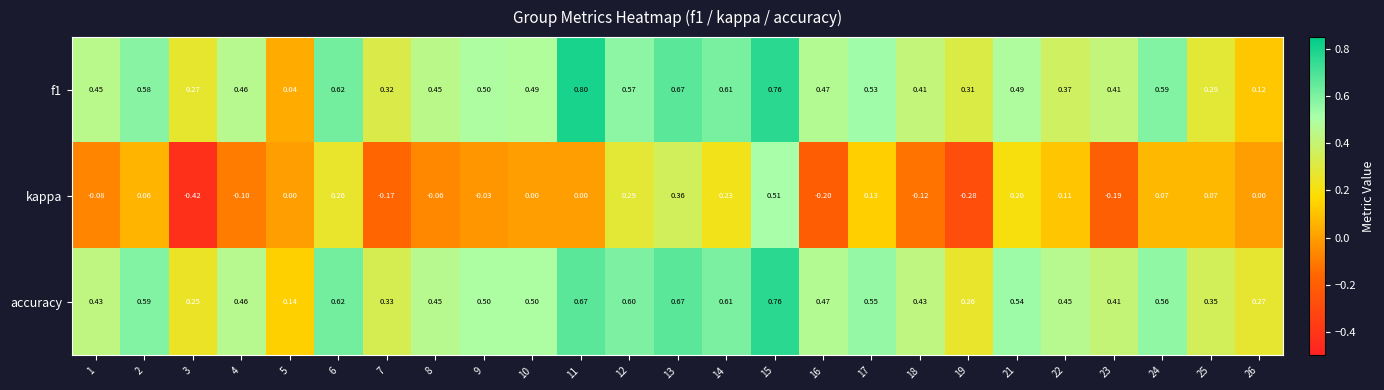

Between 19 and 23, which series saw the biggest shift?

accuracy